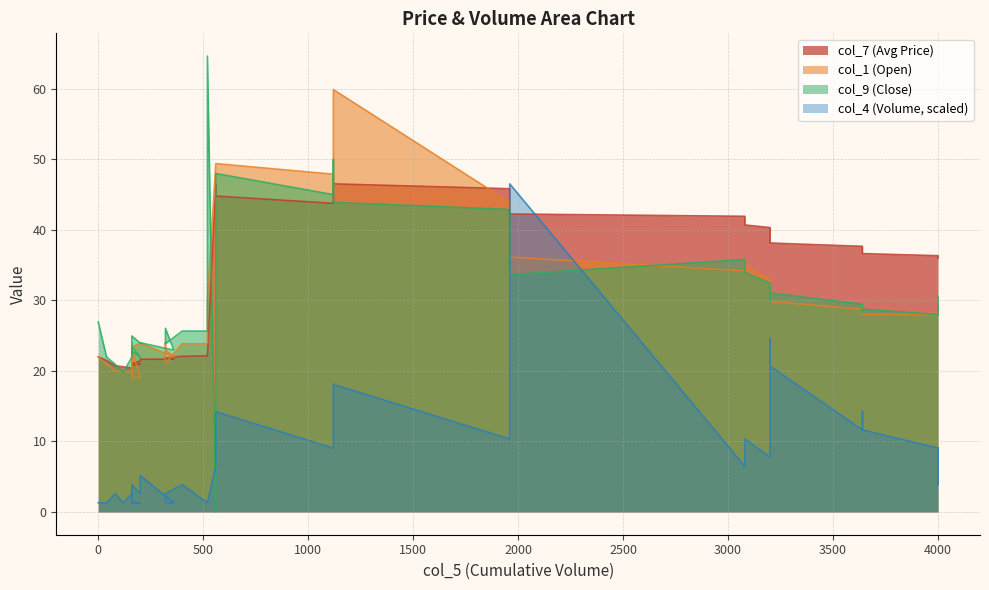

What is the lowest value of the col_4 series?

1.3